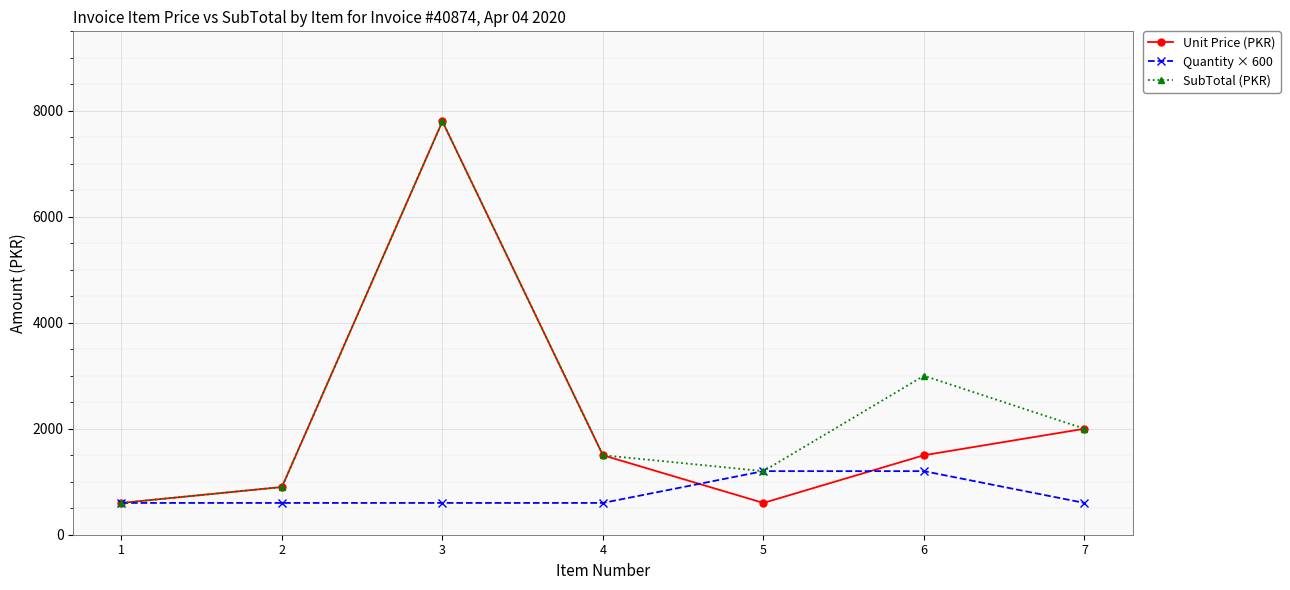

How many lines are shown in the chart?

3